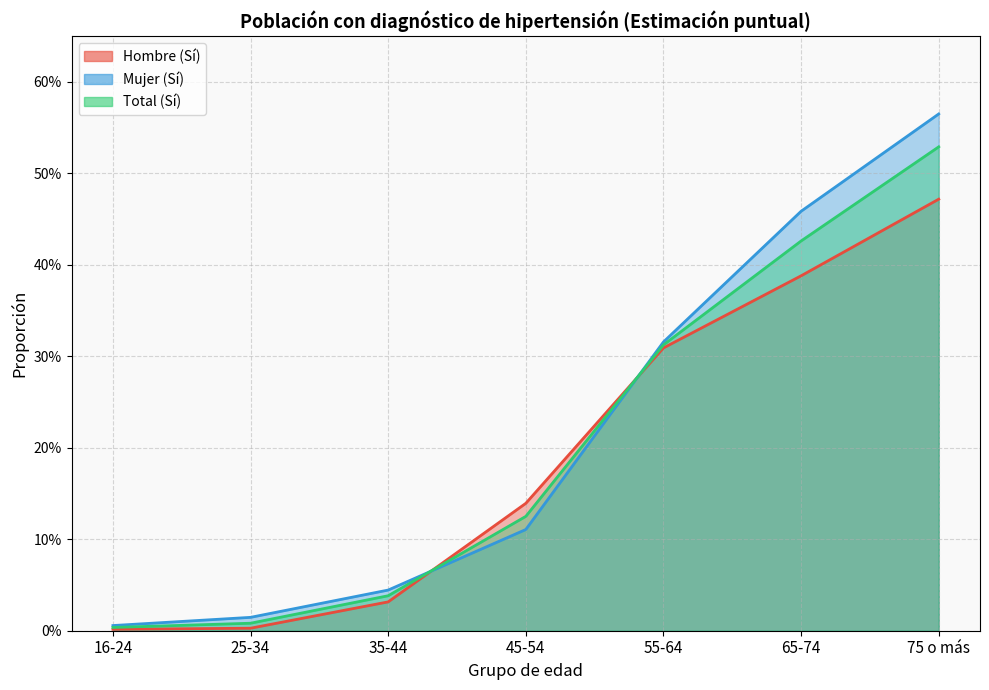

Which series has the largest range (max minus min)?

Mujer (Sí)